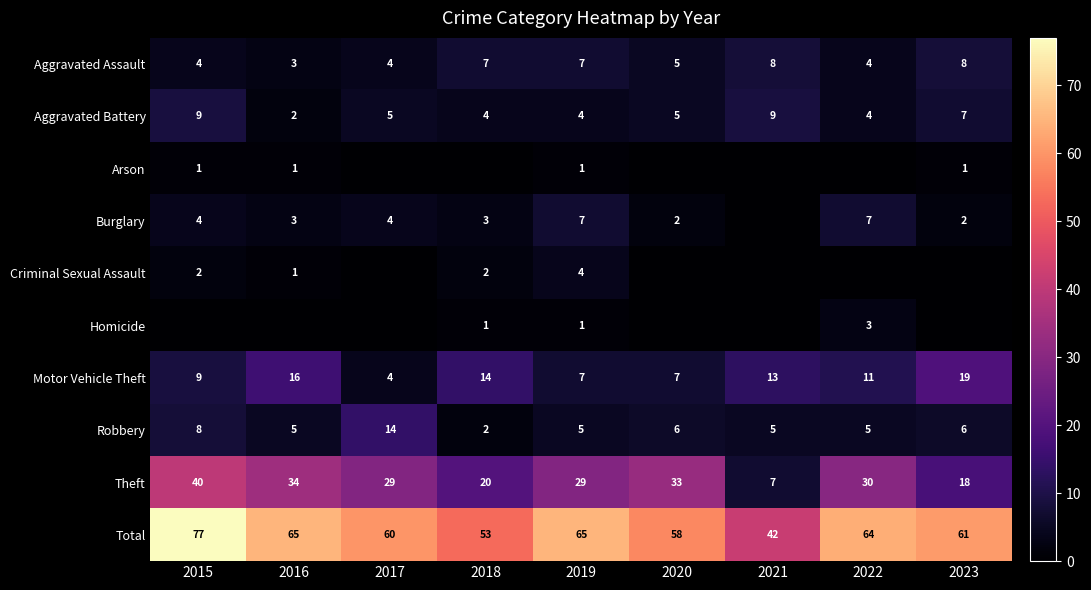

What is the difference between the maximum and second lowest values in the Theft series?

22